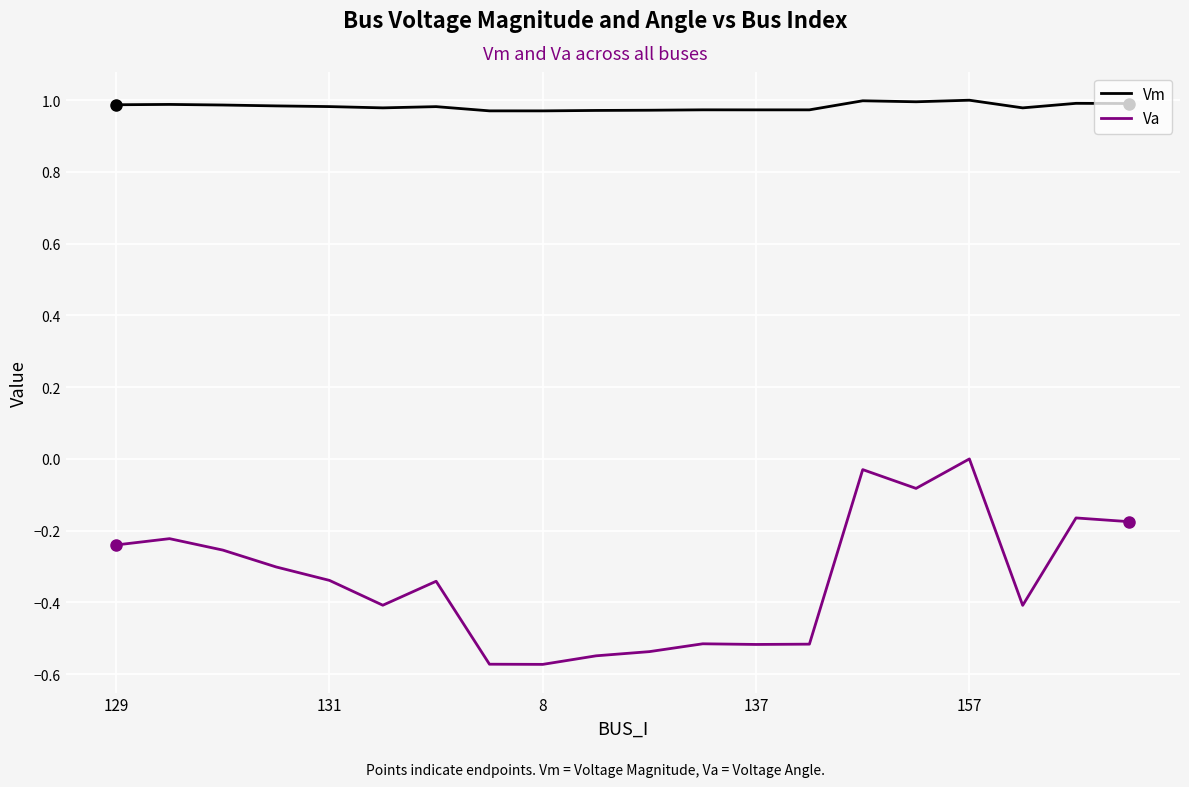

Rank the series by their average value, from highest to lowest.

Vm, Va